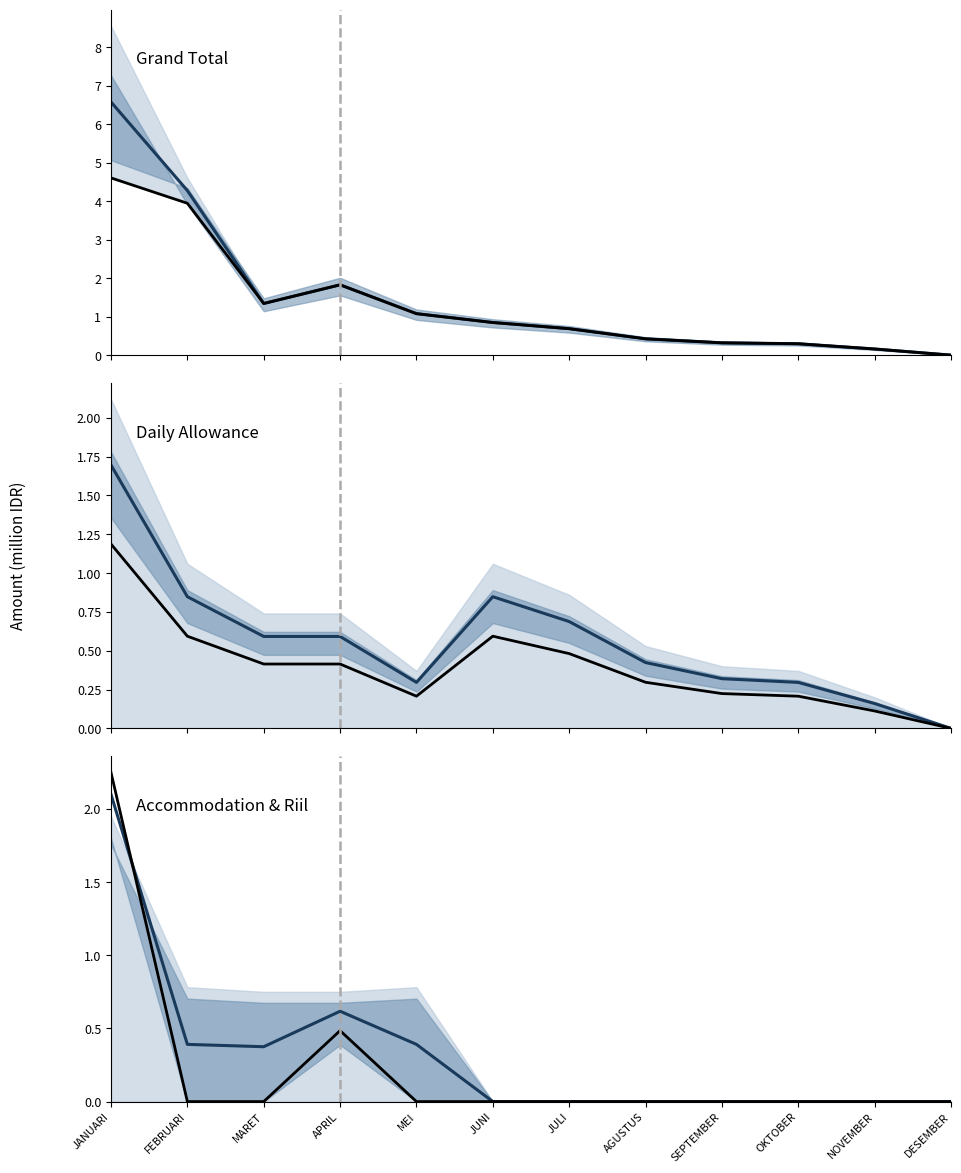

What is the sum of all Mean values?

3.9